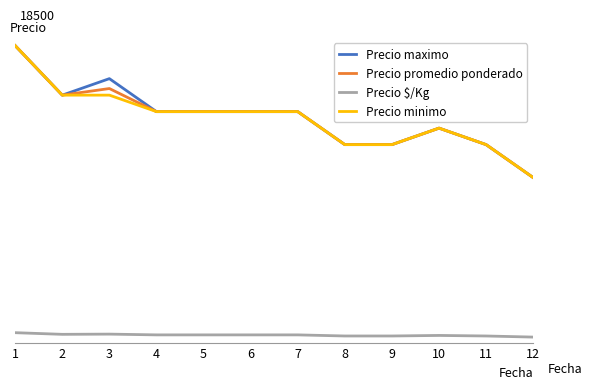

In Precio minimo, how many points are higher than both neighbors (excluding endpoints)?

1